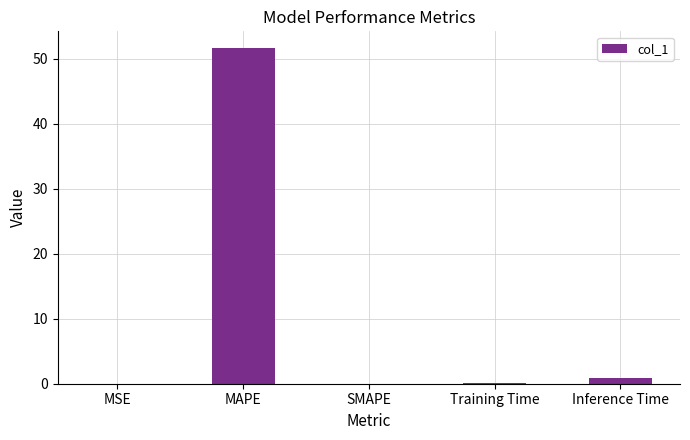

The chart shows a value of 0.1 at Training Time. True or false?

True